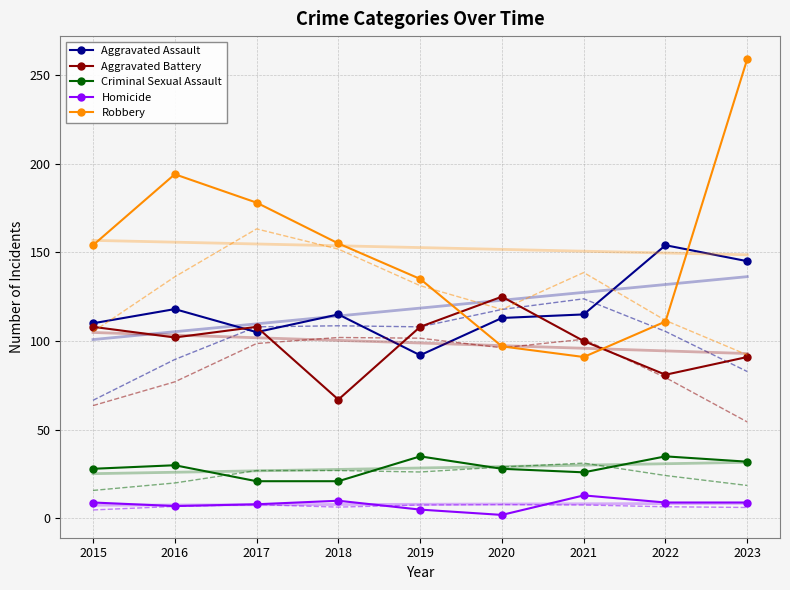

At which category does Robbery reach its first local valley?

2021